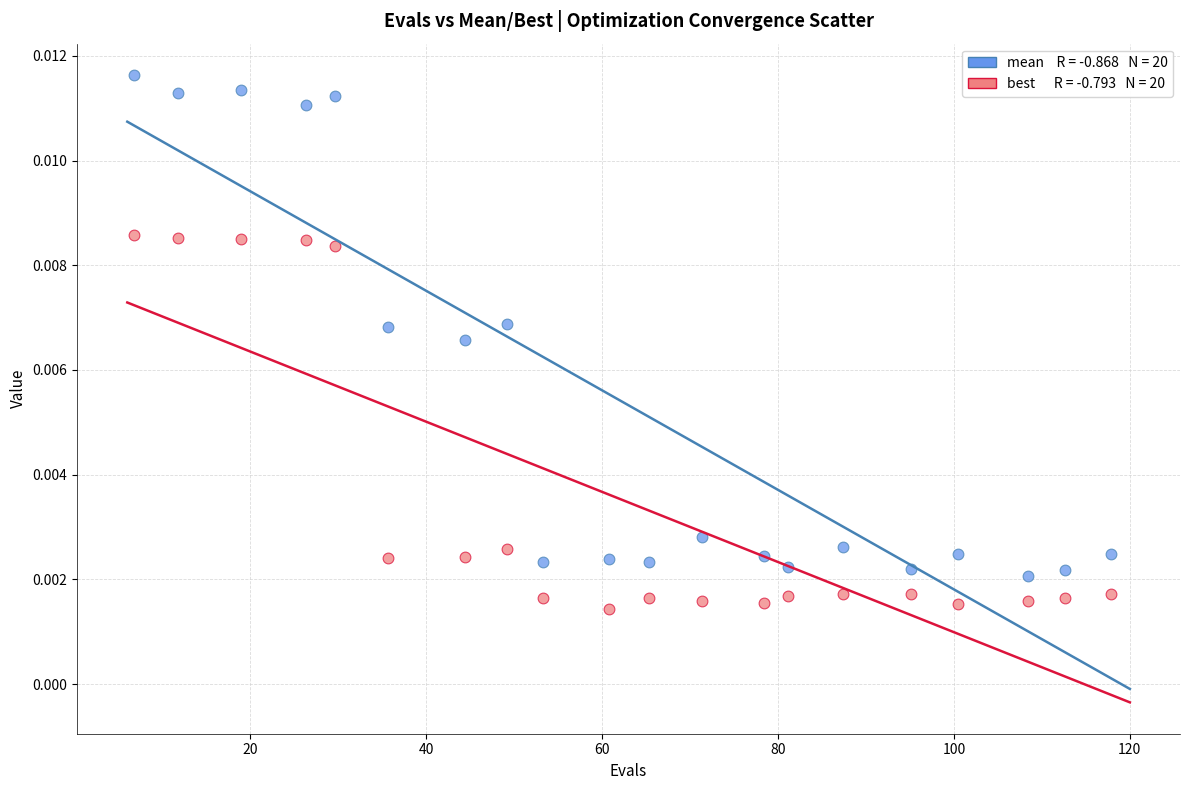

Across all data points, what is the range of X values (max minus min)?

111.1